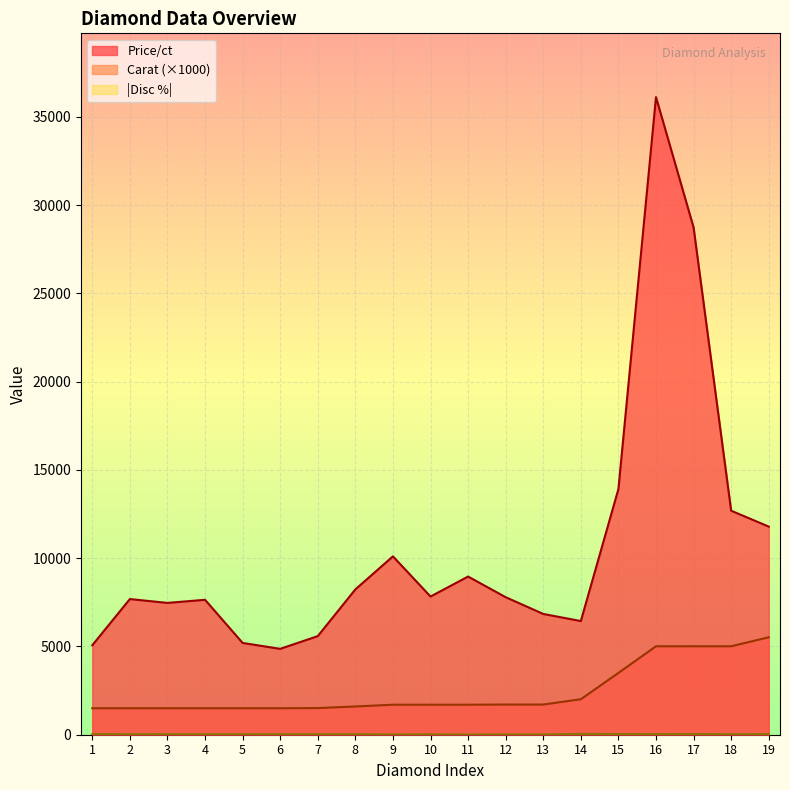

What are all the series names shown in the legend?

Carat, Price/ct, Disc %